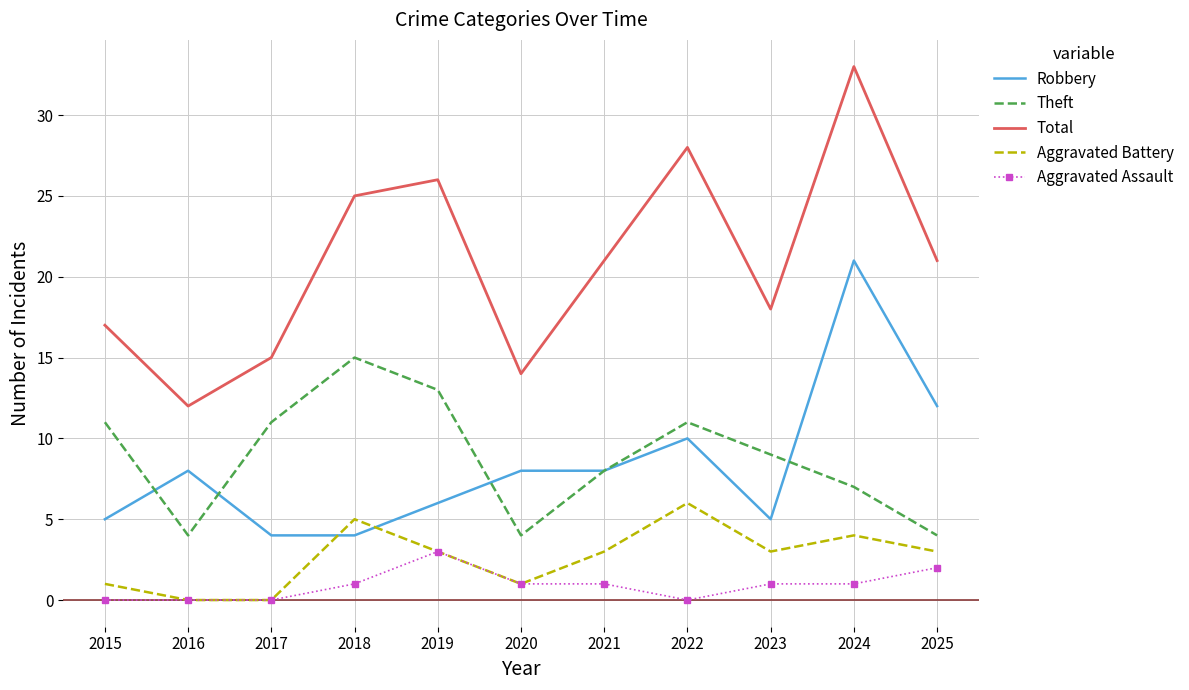

How many series are shown in this chart?

5